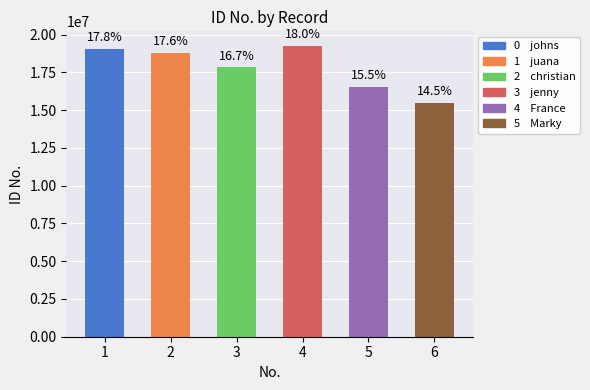

Does the chart contain any negative values?

No